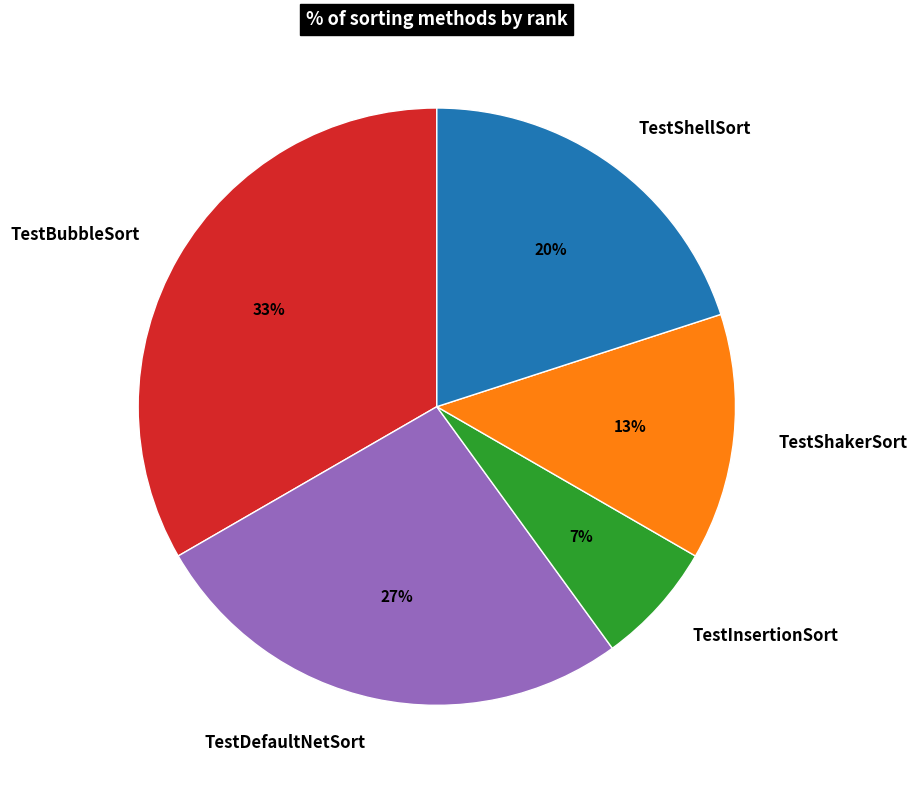

To the nearest percent, what portion does TestInsertionSort represent?

7%